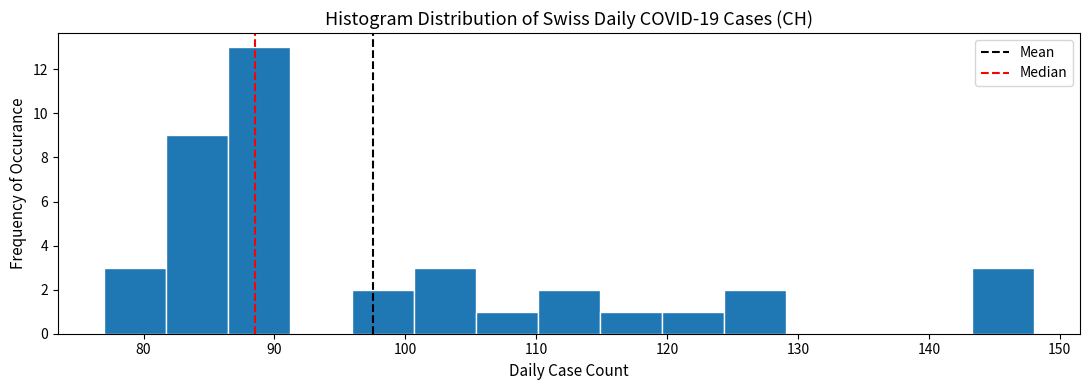

Reading left to right, transcribe this chart: for each bar, give the range it covers on the x-axis and its height. Neither the bar edges nor the heights are printed on the chart, so give them approximately, as read against the axes.

77 to 82: 3
82 to 86: 9
86 to 91: 13
91 to 96: 0
96 to 101: 2
101 to 105: 3
105 to 110: 1
110 to 115: 2
115 to 120: 1
120 to 124: 1
124 to 129: 2
129 to 134: 0
134 to 139: 0
139 to 143: 0
143 to 148: 3